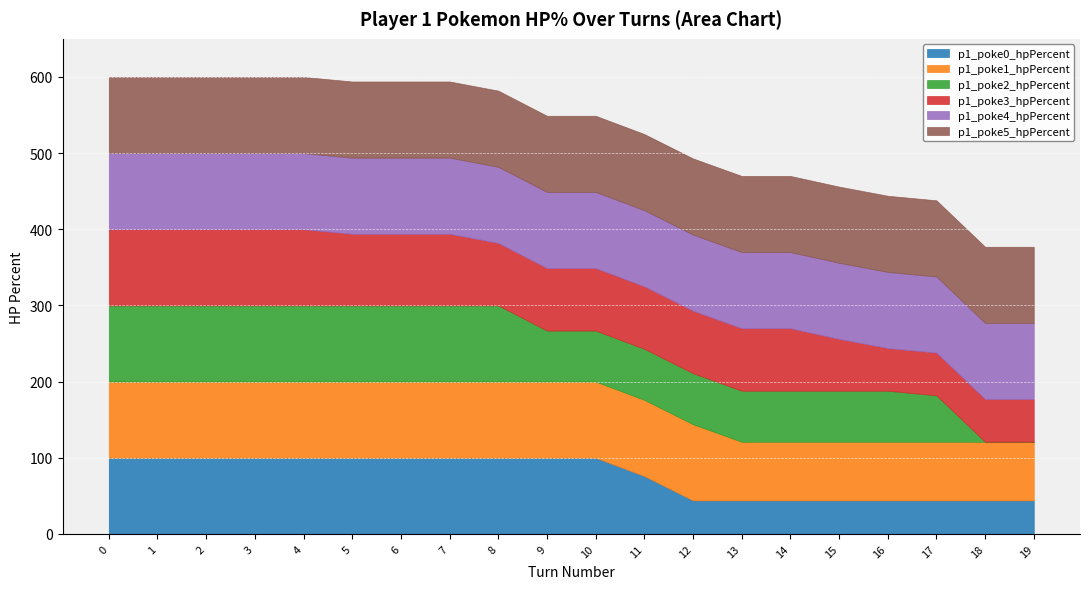

What is the minimum value for p1_poke5_hpPercent?

100